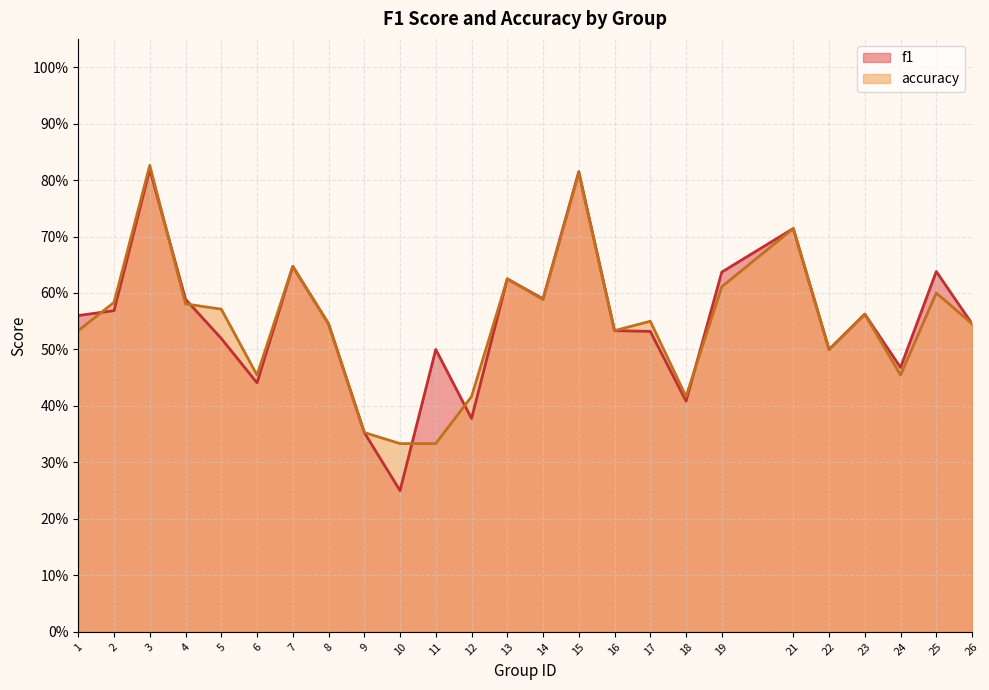

Reading left to right, transcribe all the data shown in this chart.

f1: 1=0.6	2=0.6	3=0.8	4=0.6	5=0.5	6=0.4	7=0.6	8=0.5	9=0.4	10=0.2	11=0.5	12=0.4	13=0.6	14=0.6	15=0.8	16=0.5	17=0.5	18=0.4	19=0.6	21=0.7	22=0.5	23=0.6	24=0.5	25=0.6	26=0.5
accuracy: 1=0.5	2=0.6	3=0.8	4=0.6	5=0.6	6=0.5	7=0.6	8=0.5	9=0.4	10=0.3	11=0.3	12=0.4	13=0.6	14=0.6	15=0.8	16=0.5	17=0.6	18=0.4	19=0.6	21=0.7	22=0.5	23=0.6	24=0.5	25=0.6	26=0.5